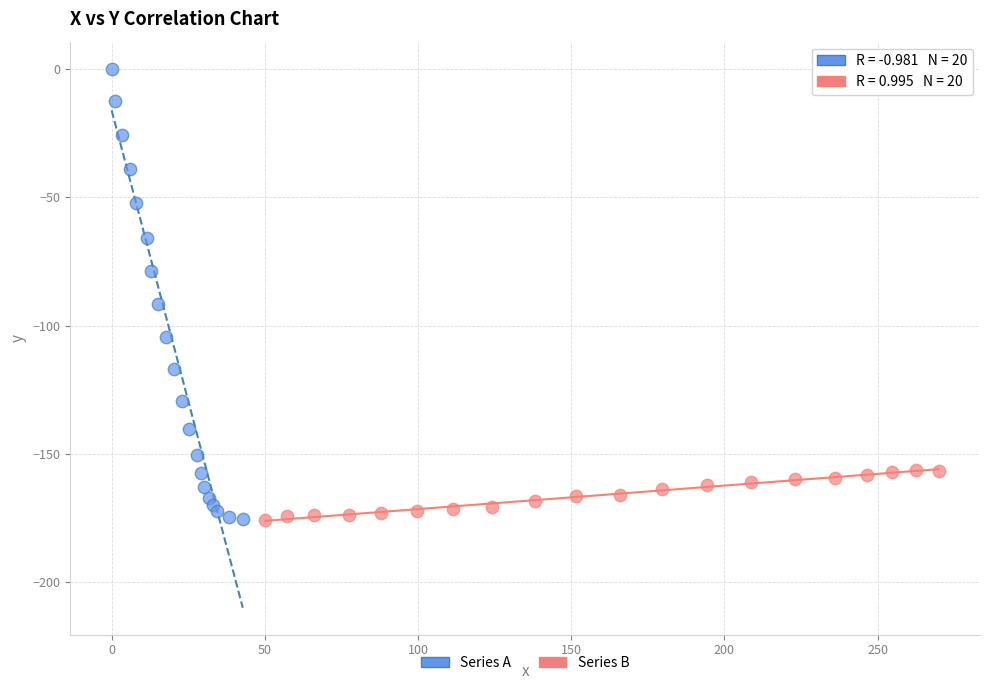

Which series reaches the maximum Y coordinate?

Series A